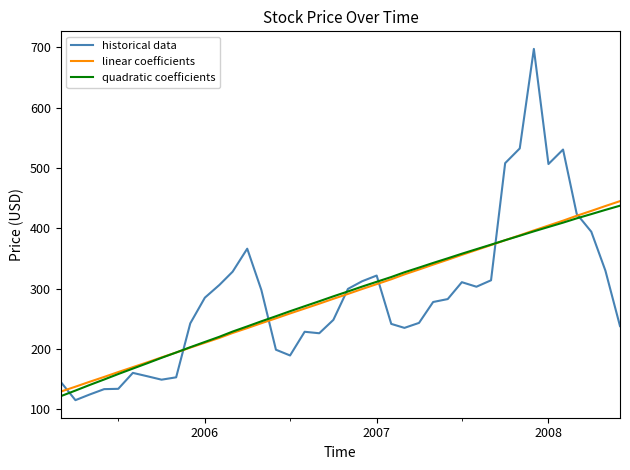

True or false: quadratic coefficients has more than 1 points higher than both neighbors.

False